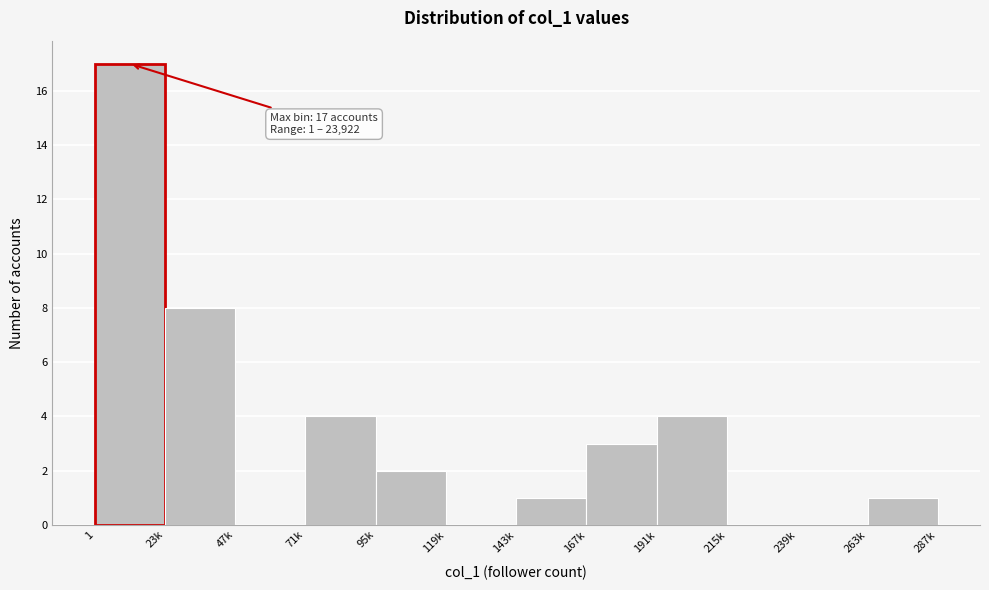

Reading left to right, transcribe all the data shown in this chart.

1=17	23k=8	47k=0	71k=4	95k=2	119k=0	143k=1	167k=3	191k=4	215k=0	239k=0	263k=1